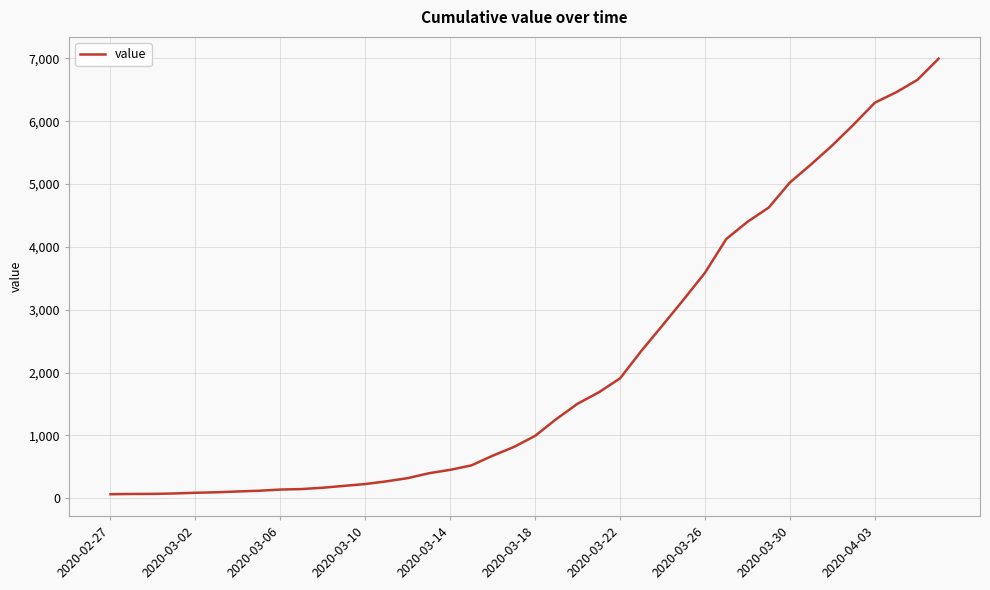

What is the difference between the maximum and minimum values?

6931